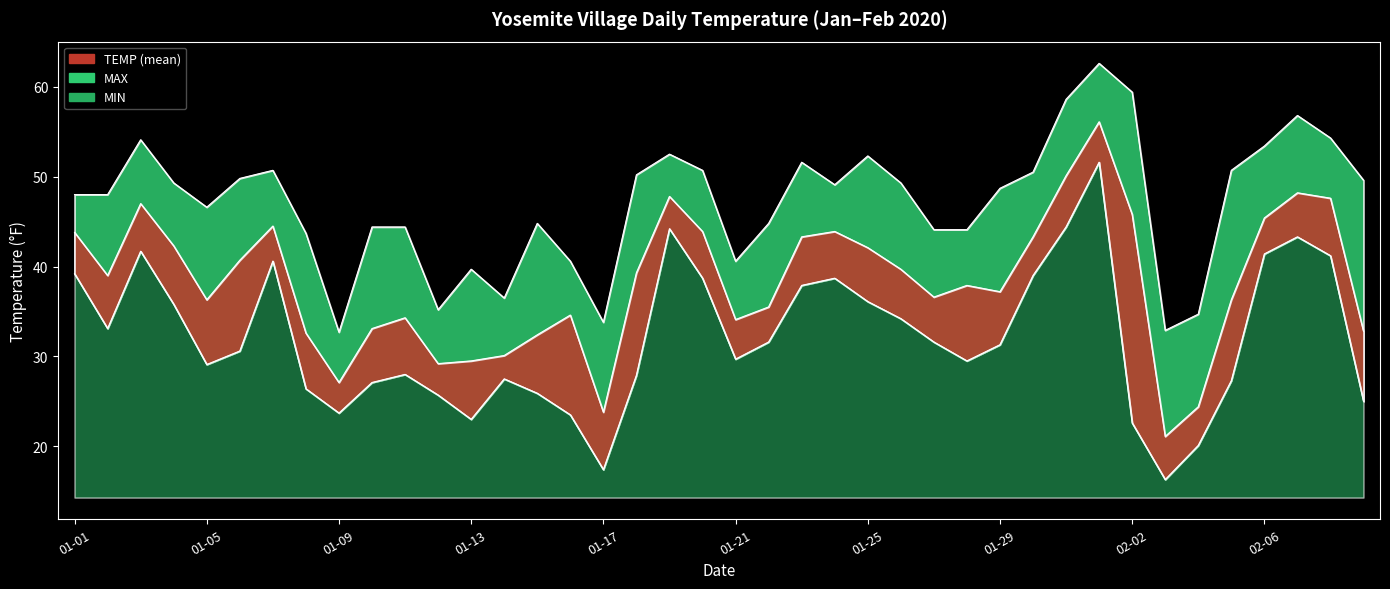

The TEMP series shows 50.8 at 2020-02-05. True or false?

False